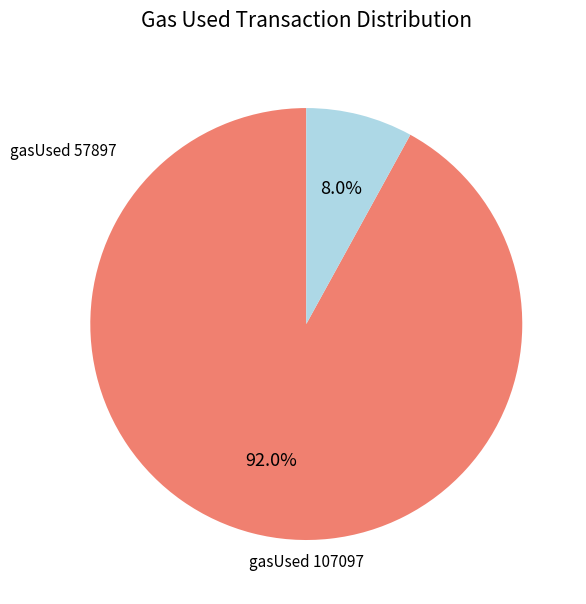

Is gasUsed 107097 the majority of the pie?

Yes